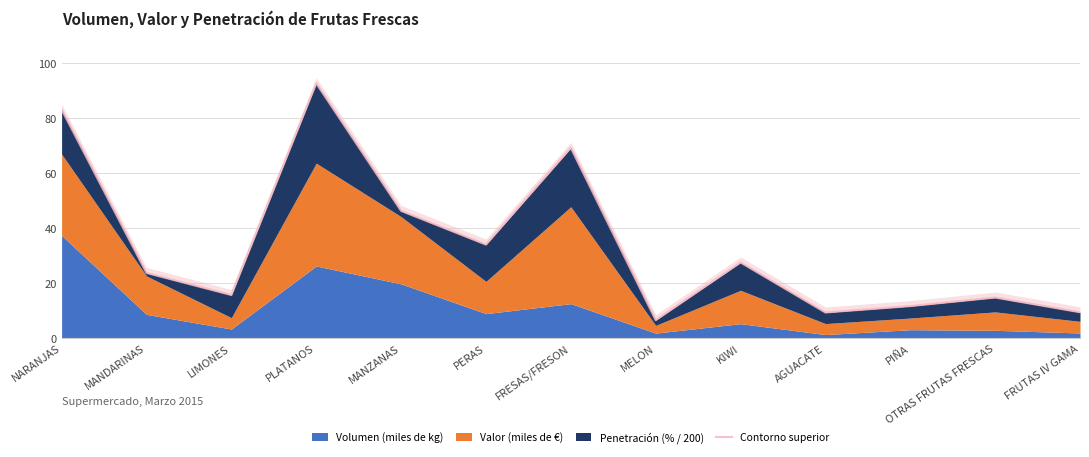

Which label corresponds to the largest value in the chart?

PLATANOS